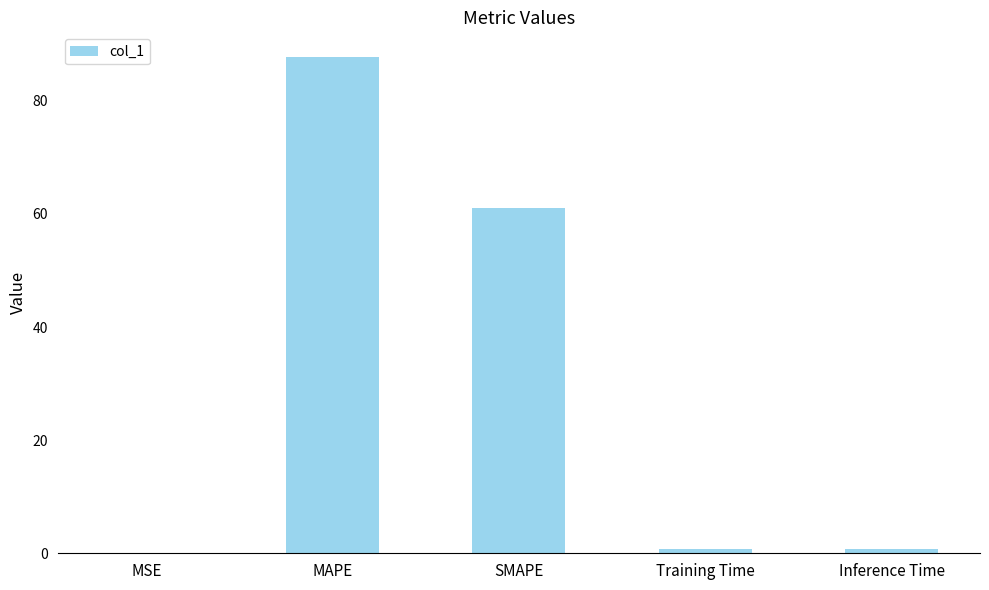

Are the bars grouped side by side (vs. stacked)?

No